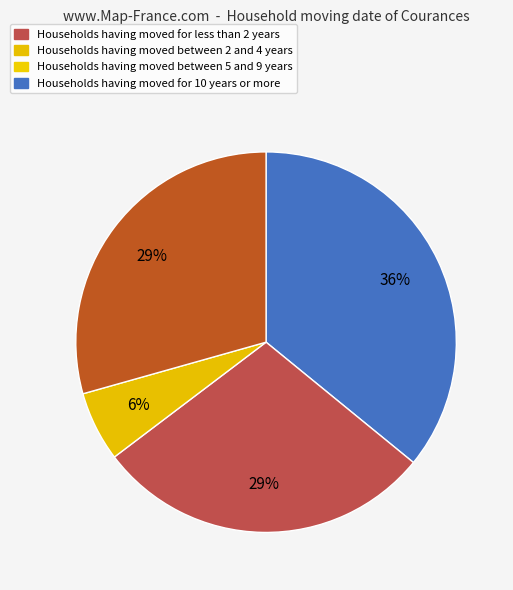

Does any single category account for the majority?

No